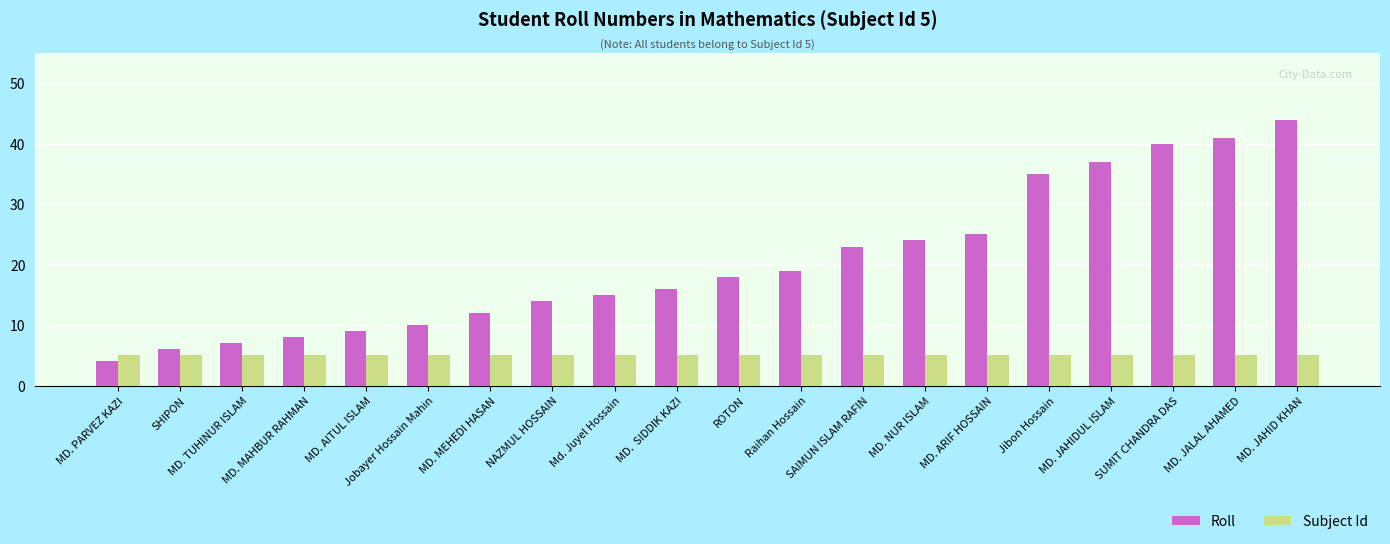

Is it true that Subject Id equals 5 at SUMIT CHANDRA DAS?

True